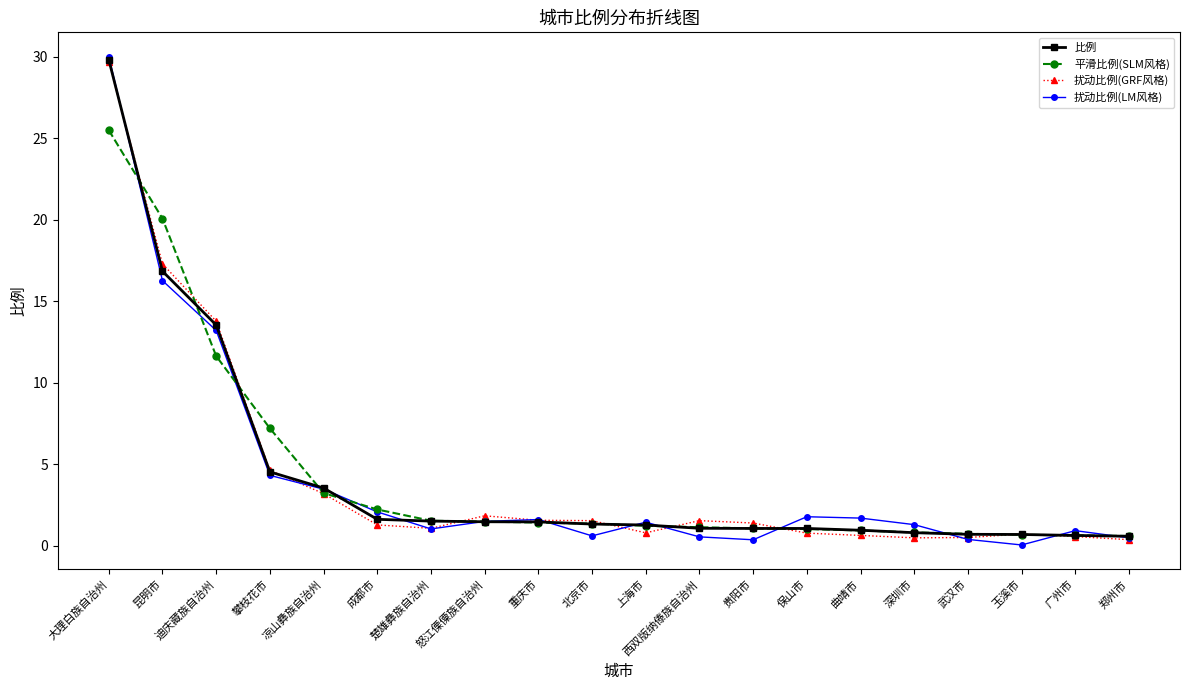

Which series has the widest spread of values?

扰动比例(LM风格)